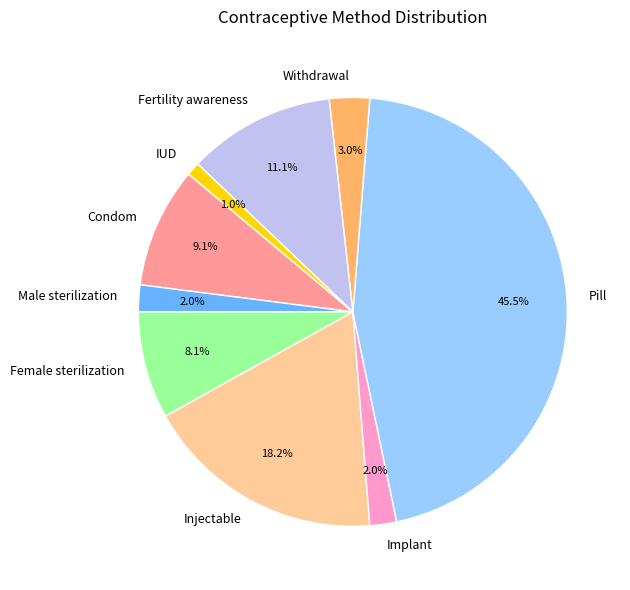

Combined, what portion of the pie is Male sterilization and IUD?

3.0%